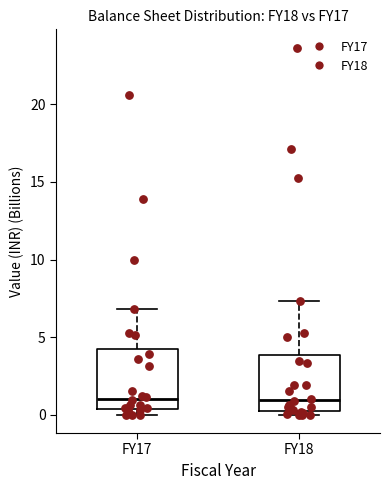

Reading left to right, transcribe this box plot: for each box, give where its median line is, the range the box spans, and where its two whiskers end, as read against the y-axis. The values are not printed on the chart, so give them approximately, as read against the axis.

FY17: median 1.0, box 0.5 to 4.0, whiskers 0.0 to 7.0
FY18: median 1.0, box 0.5 to 4.0, whiskers 0.0 to 7.5